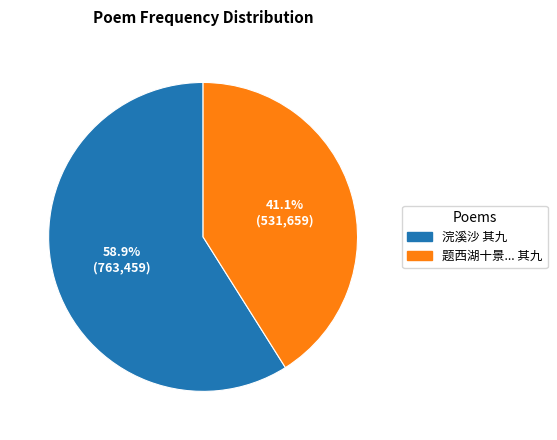

Does any single category account for the majority?

Yes